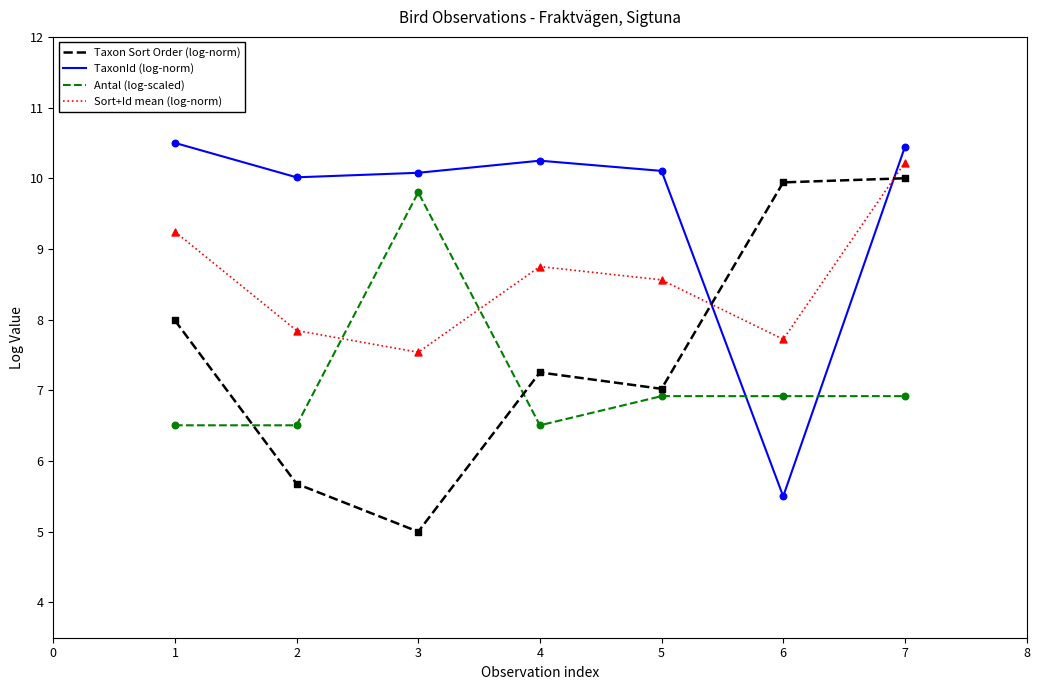

What is the total value across all series at 7?

37.6